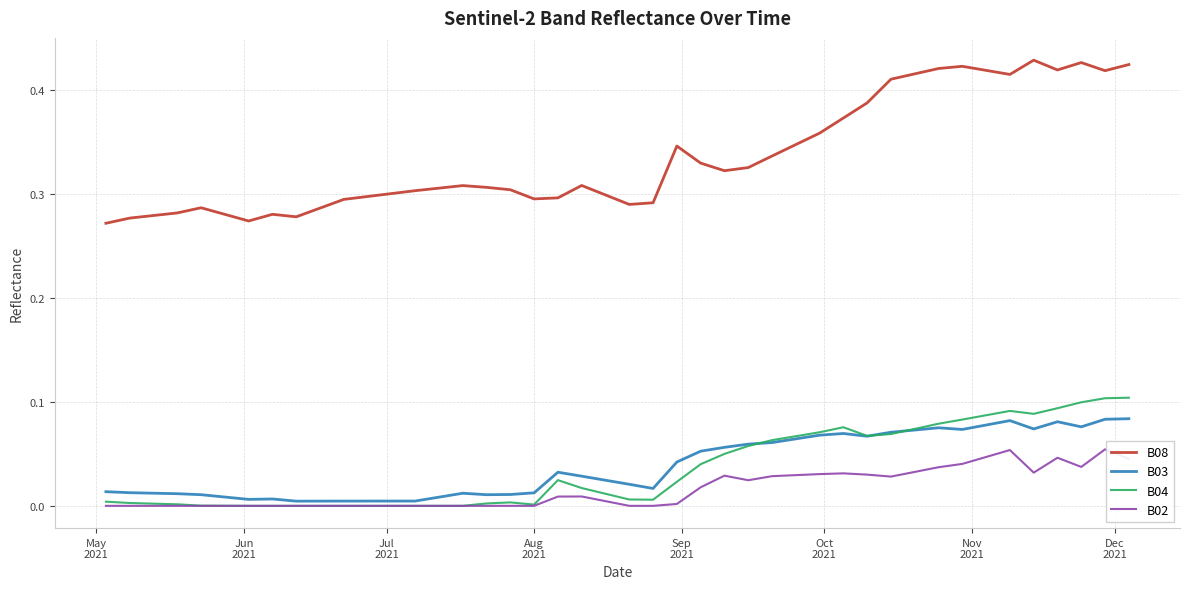

Count the number of data series in this chart.

4